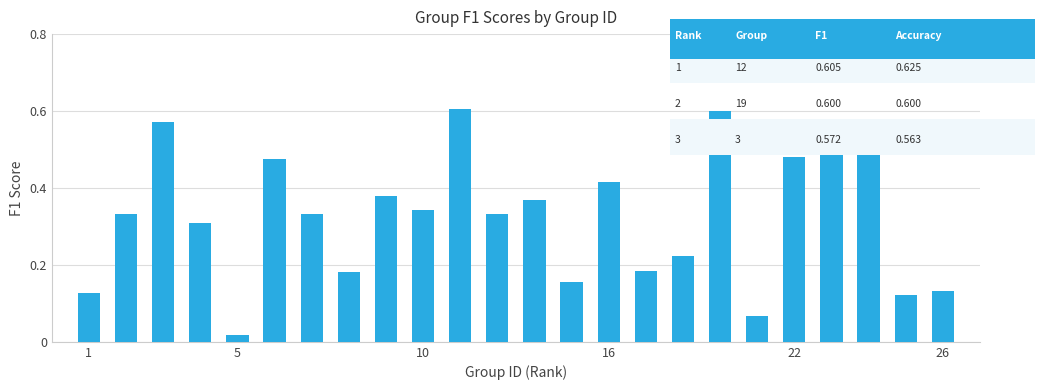

Which category has the lowest value across all series?

5